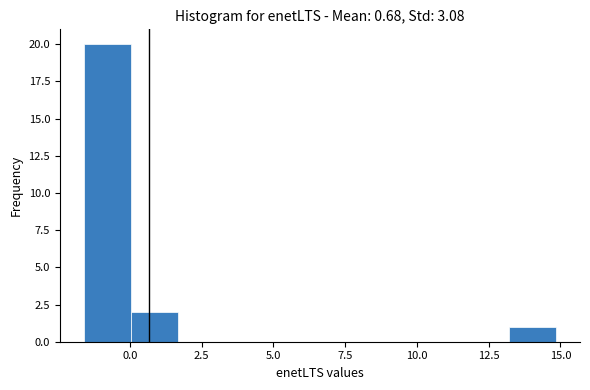

Read against the x-axis, roughly where is the centre of the tallest bar?

-1.0